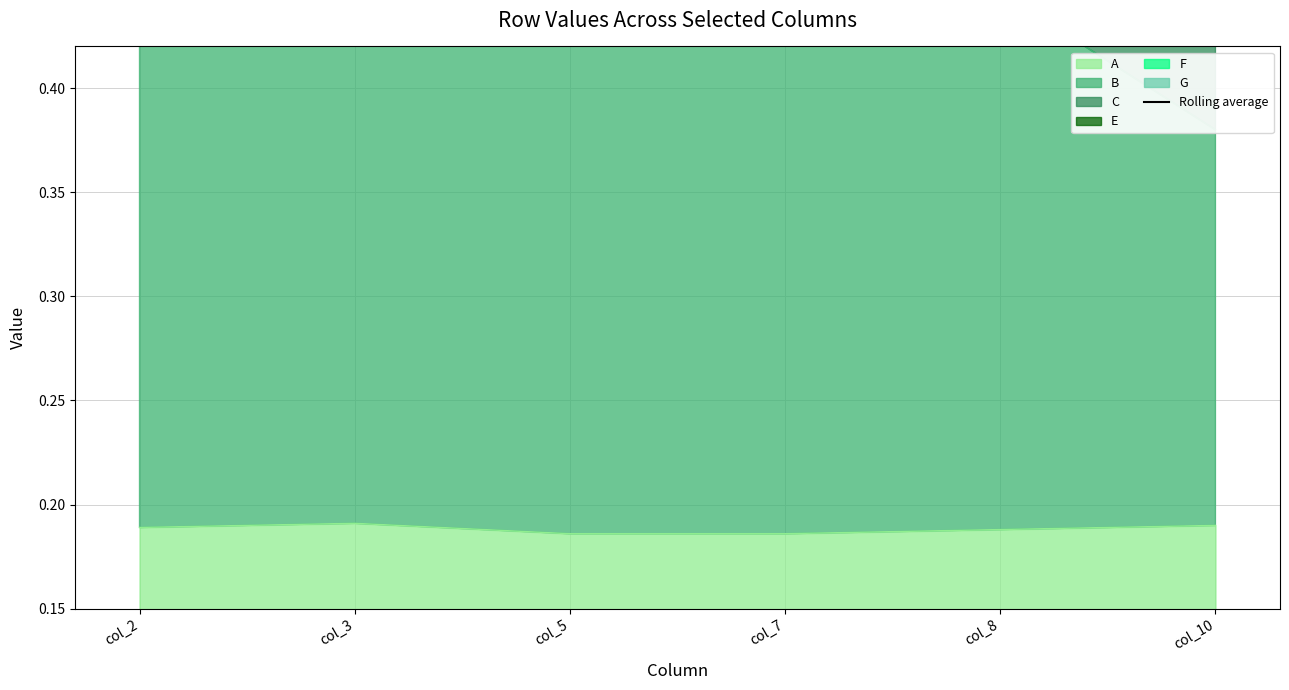

At which category does the data reach its first local peak?

col_3